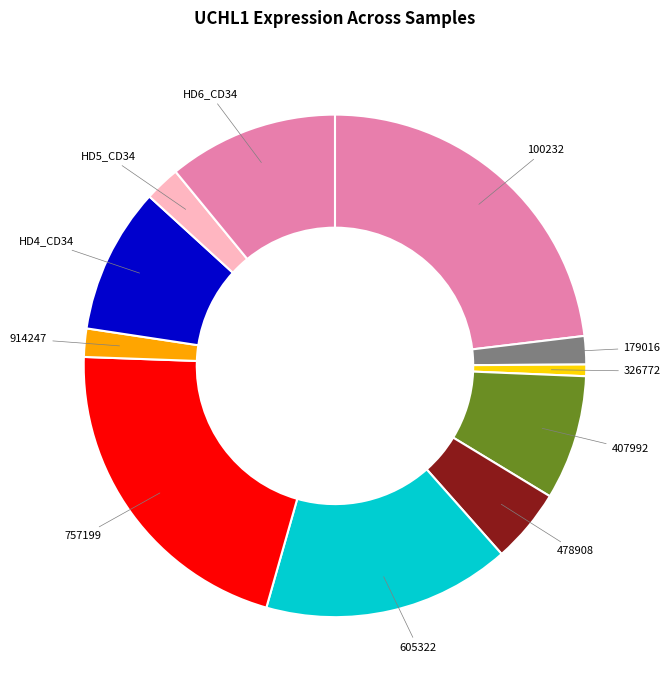

Does any single category account for the majority?

No